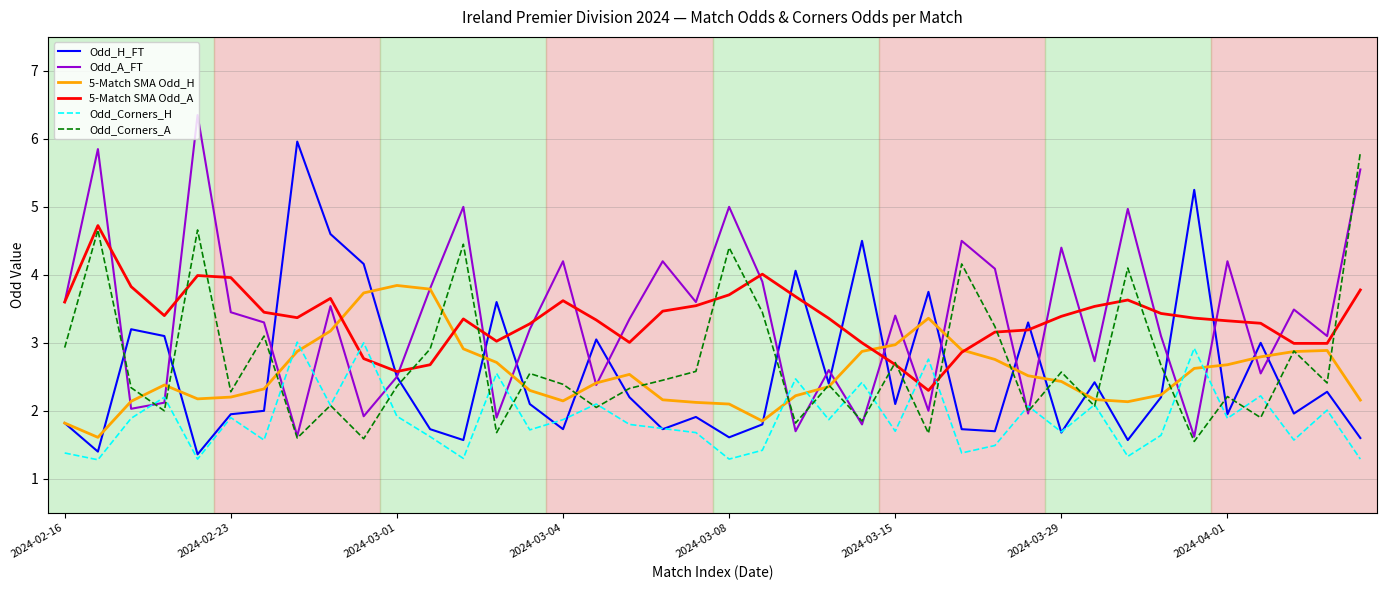

What is the minimum value for Odd_Corners_H?

1.3